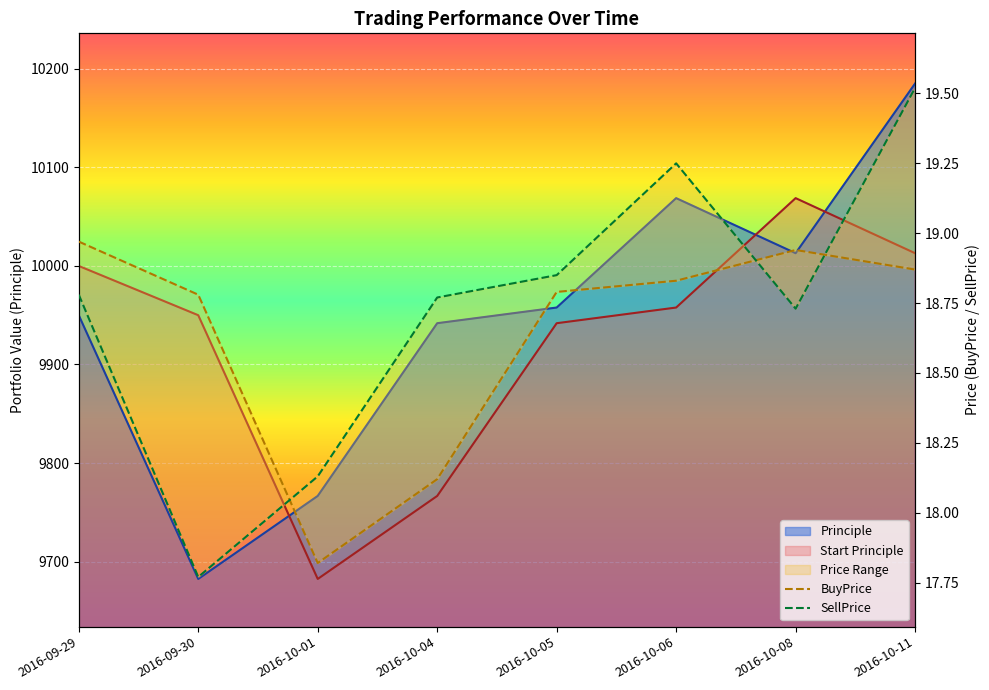

List the series in order of their peak value, lowest first.

BuyPrice, SellPrice